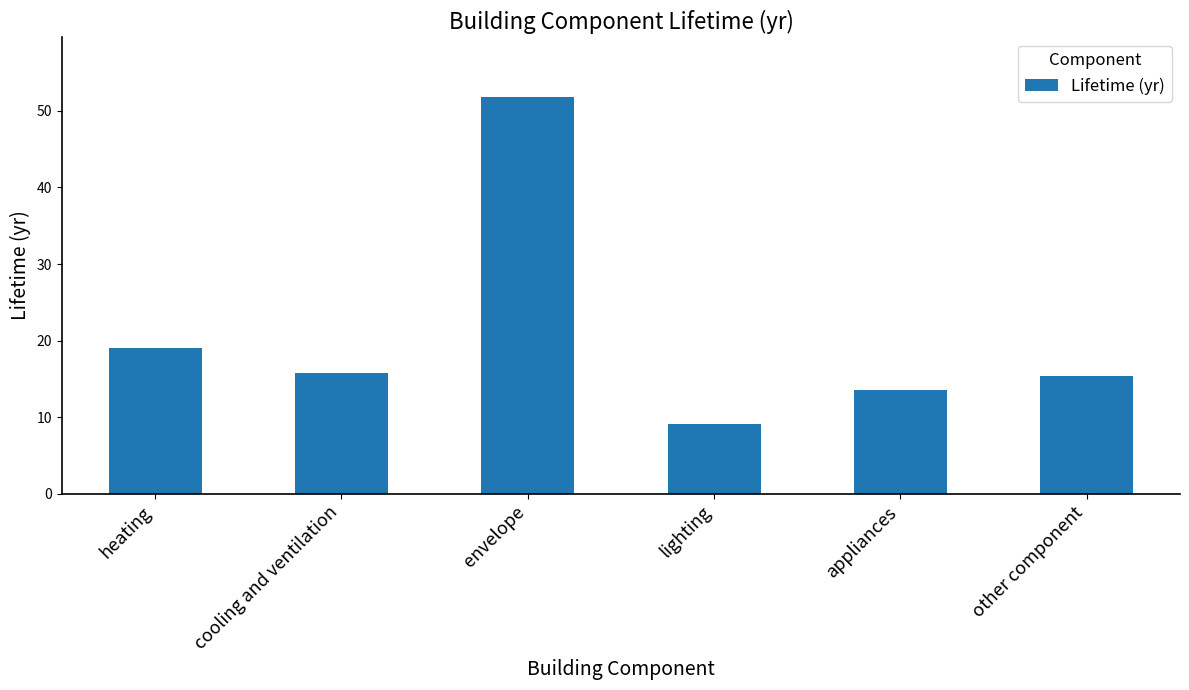

Reading left to right, transcribe all the data shown in this chart.

heating=19.0	cooling and ventilation=15.8	envelope=51.8	lighting=9.1	appliances=13.5	other component=15.4